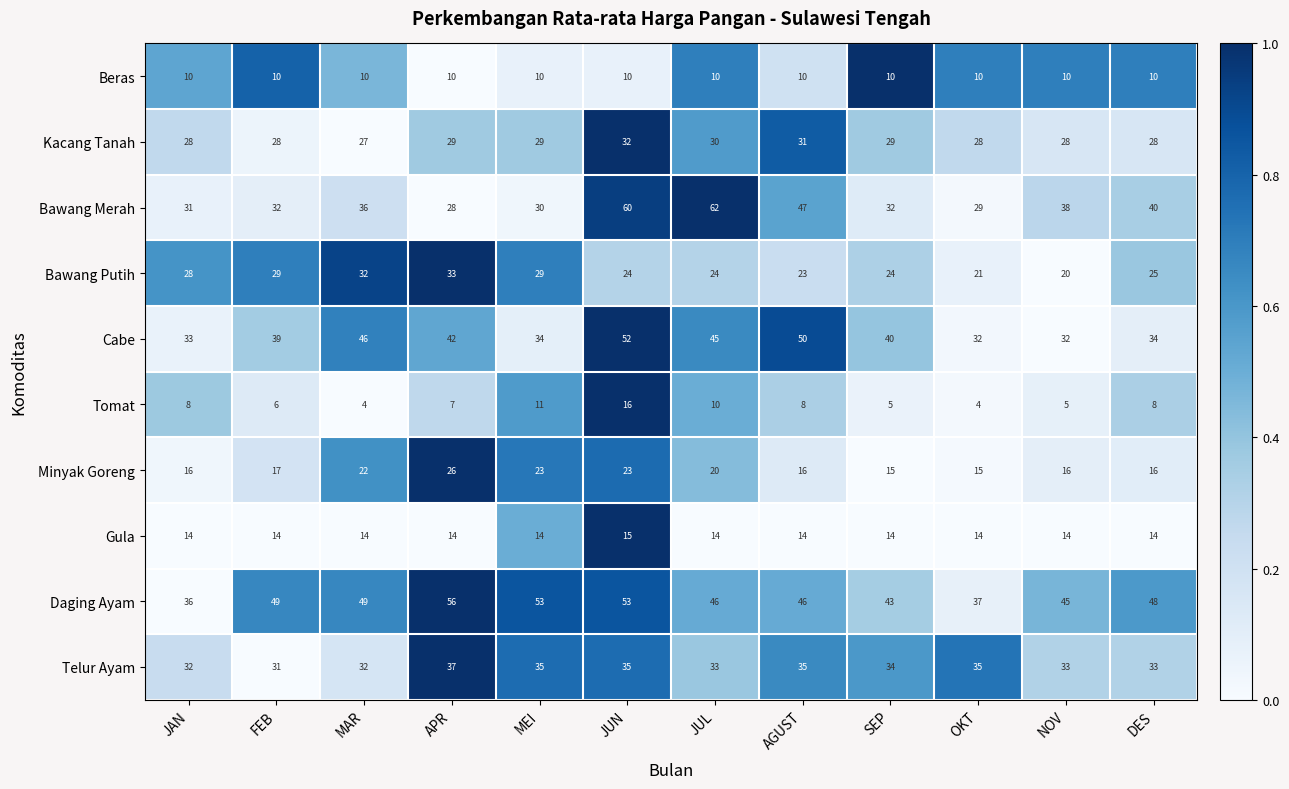

What is the difference between the highest and lowest values at JUN?

50